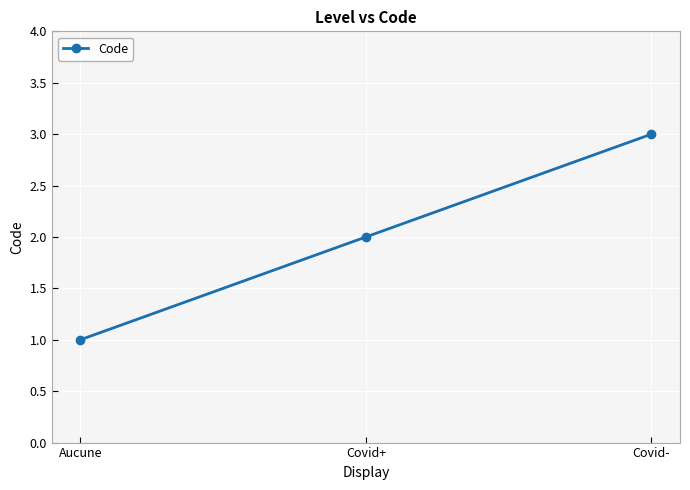

Count the values in the range 1 to 3.

3